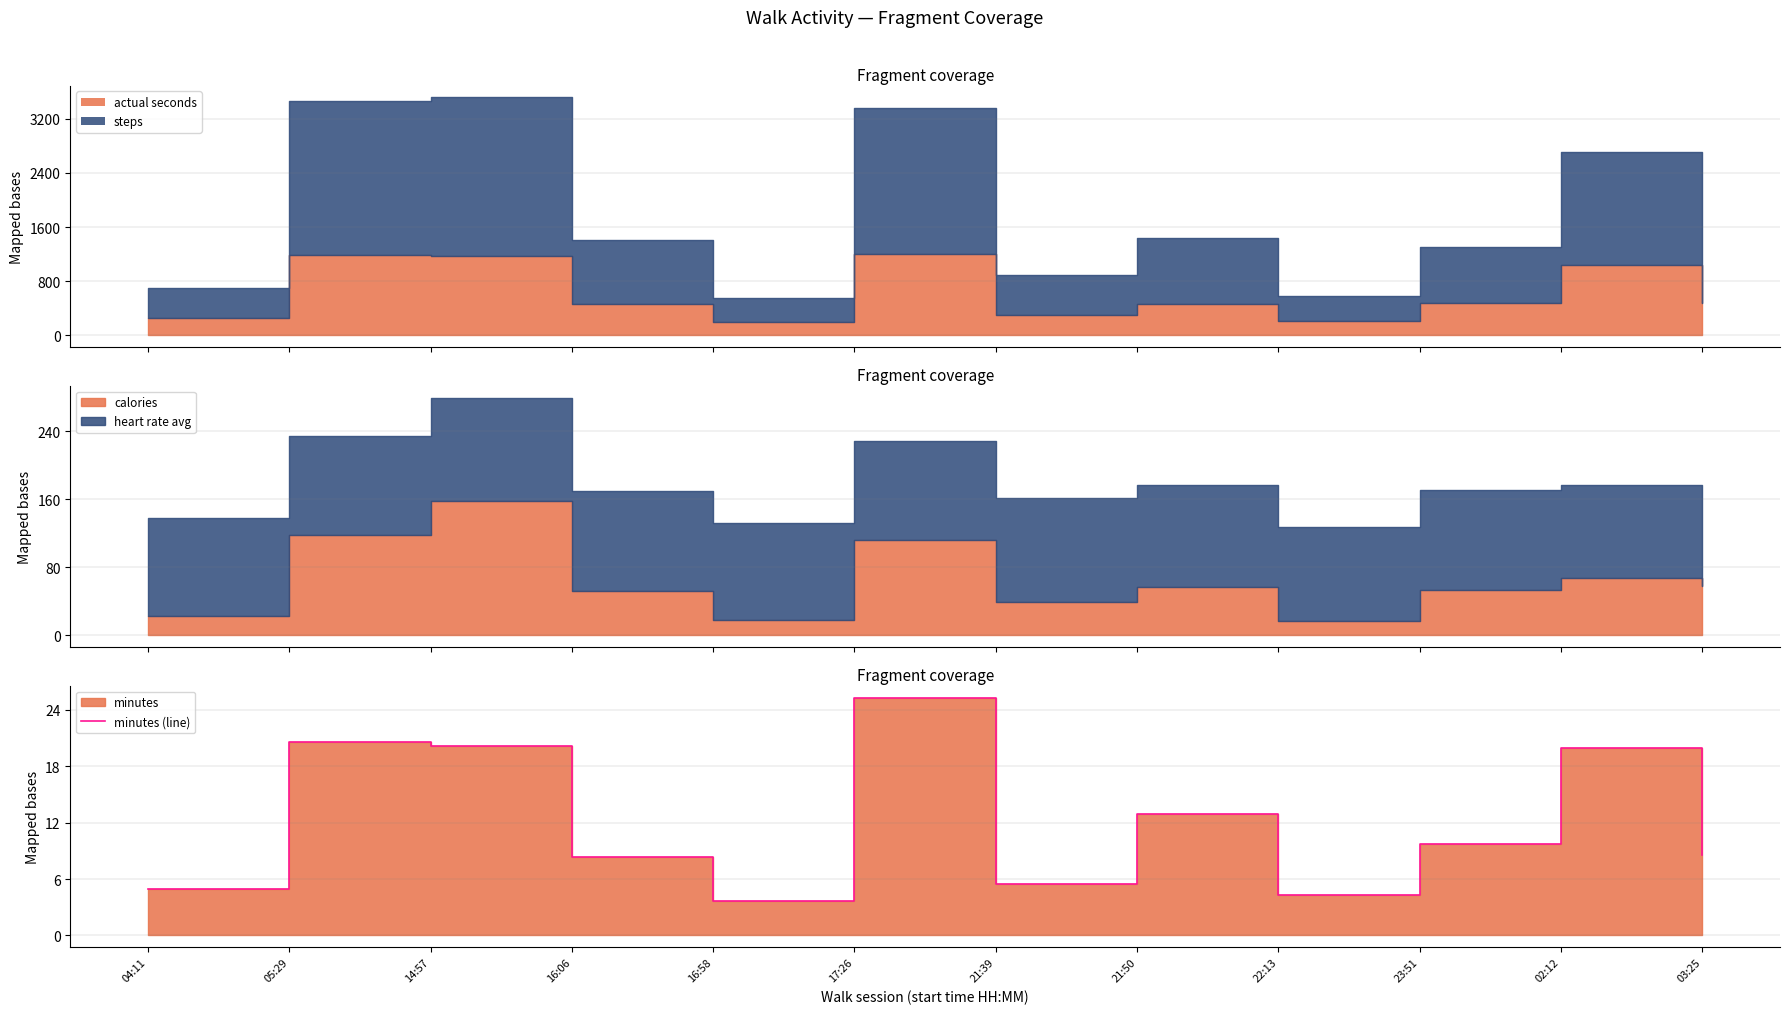

What is the smallest value displayed?

3.6